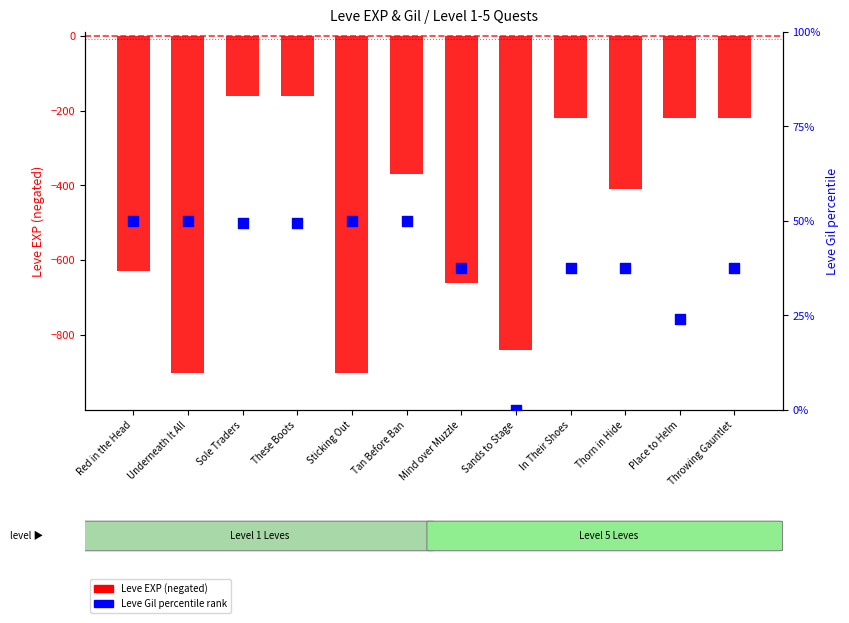

Which series has the largest total across all categories?

Leve Gil (pct)